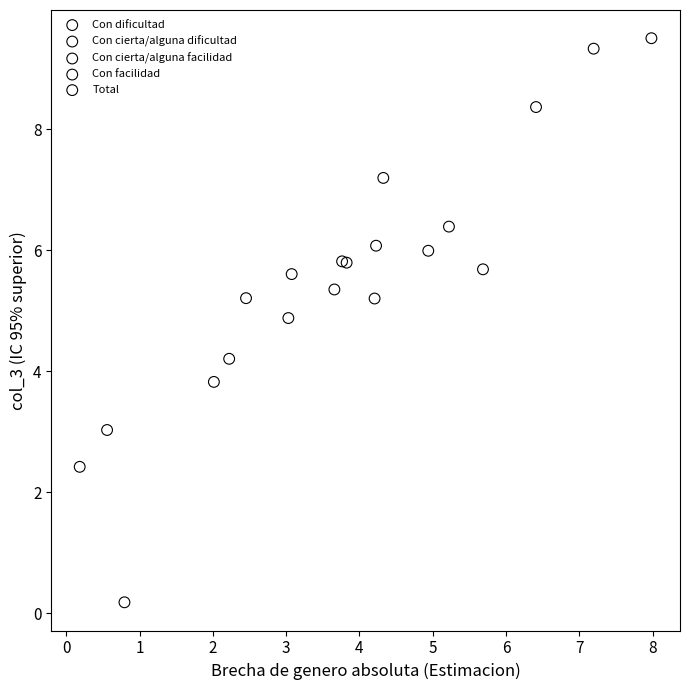

Which series reaches the minimum Y coordinate?

Con facilidad